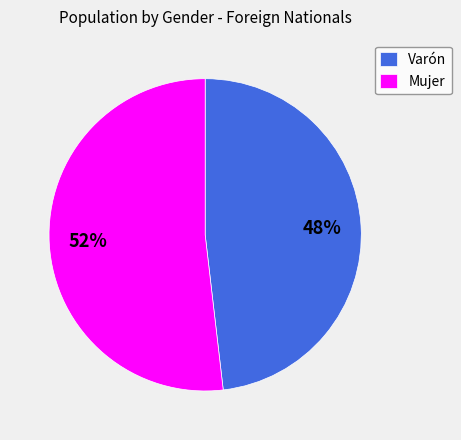

What is the smallest slice in the pie chart?

Varón